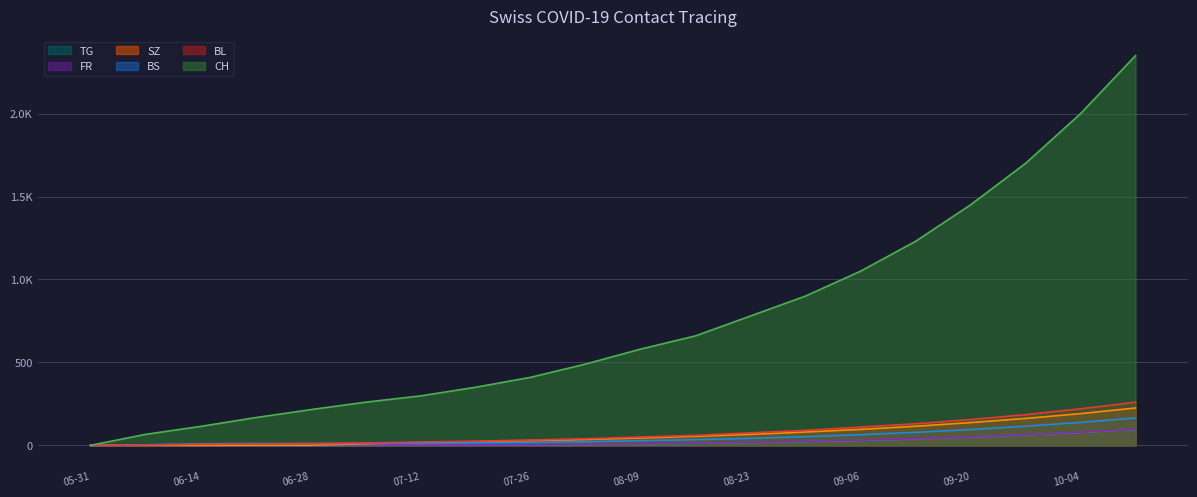

How many data points does each series have?

20